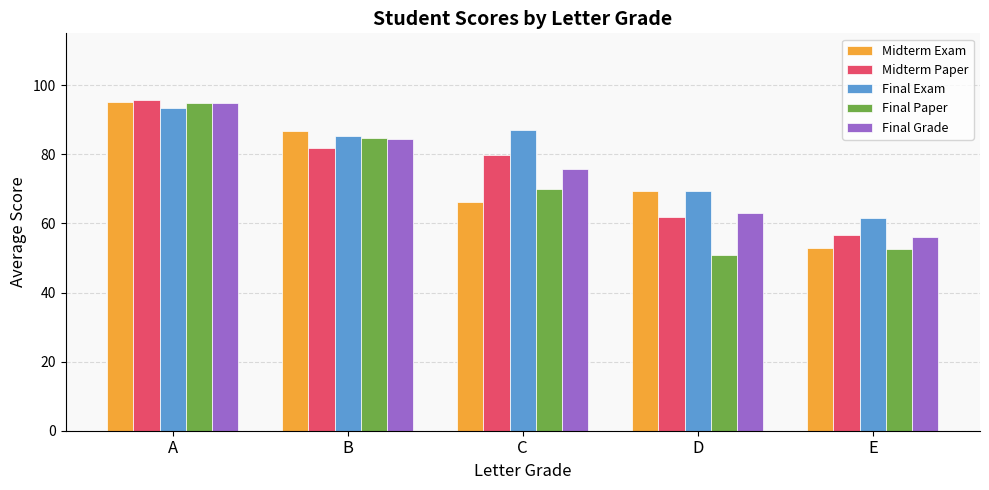

What is the greatest value displayed?

95.8